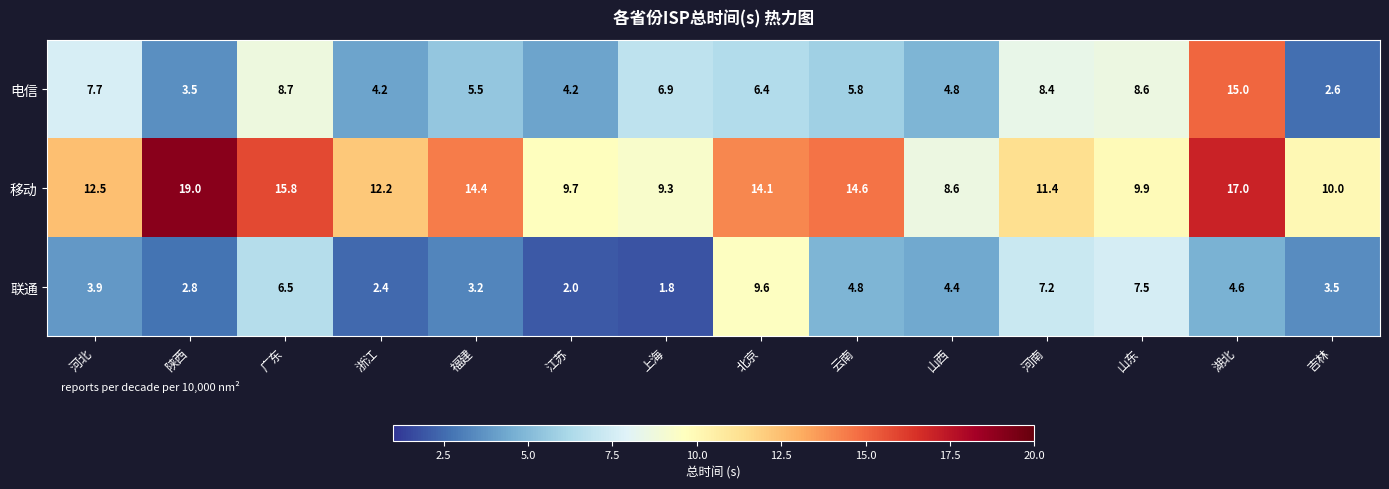

How many series are shown in this chart?

3